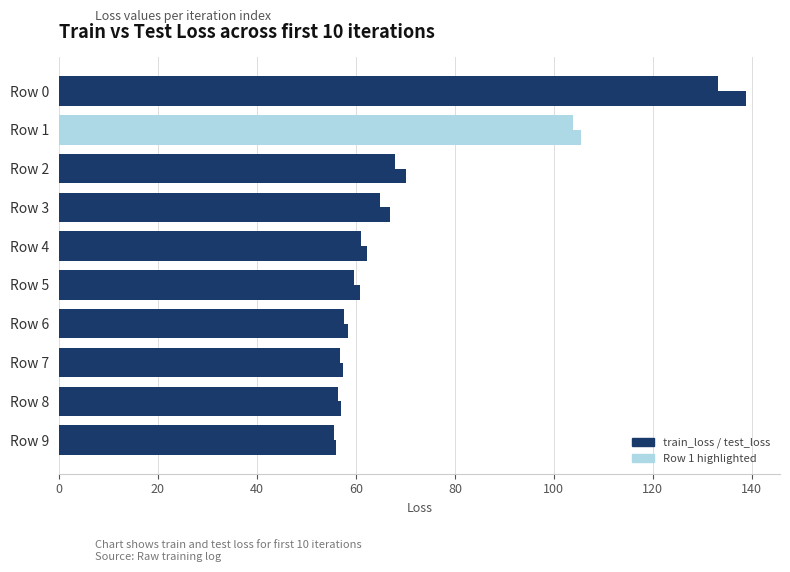

Reading left to right, transcribe all the data shown in this chart.

train_loss: 138.7	105.4	70.2	66.9	62.3	60.8	58.5	57.4	56.9	55.9
test_loss: 133.1	103.8	67.9	64.8	61.0	59.5	57.6	56.8	56.5	55.5